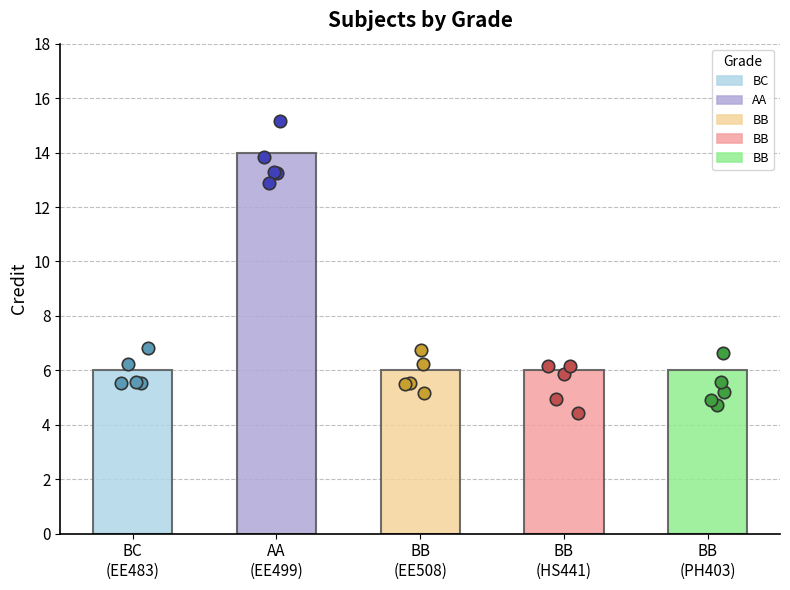

What is the change in value from AA to BB?

-8